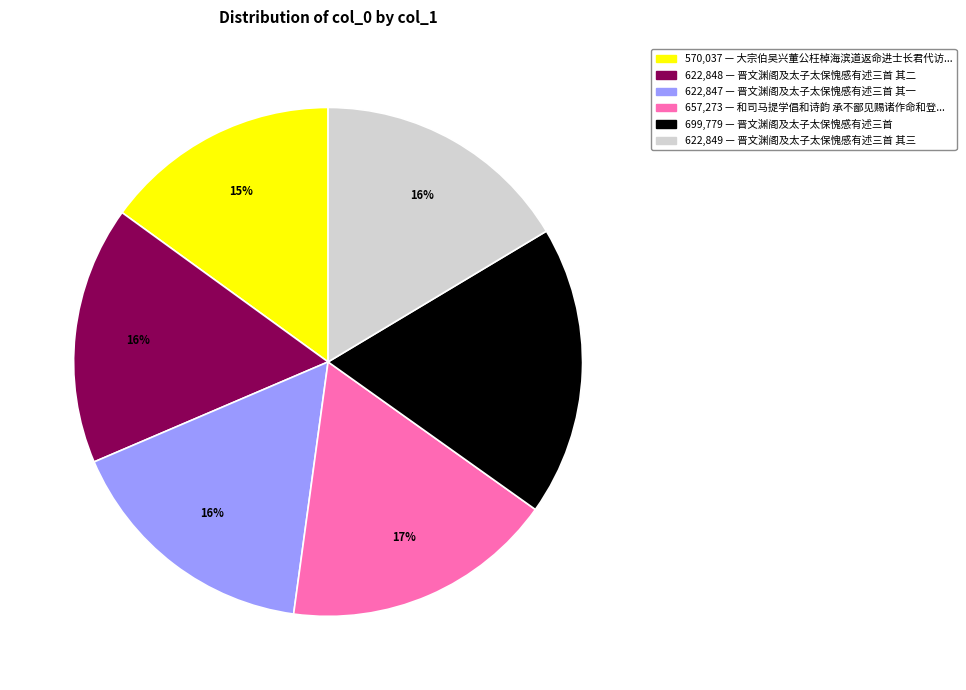

Is there any slice that represents more than half of the pie?

No